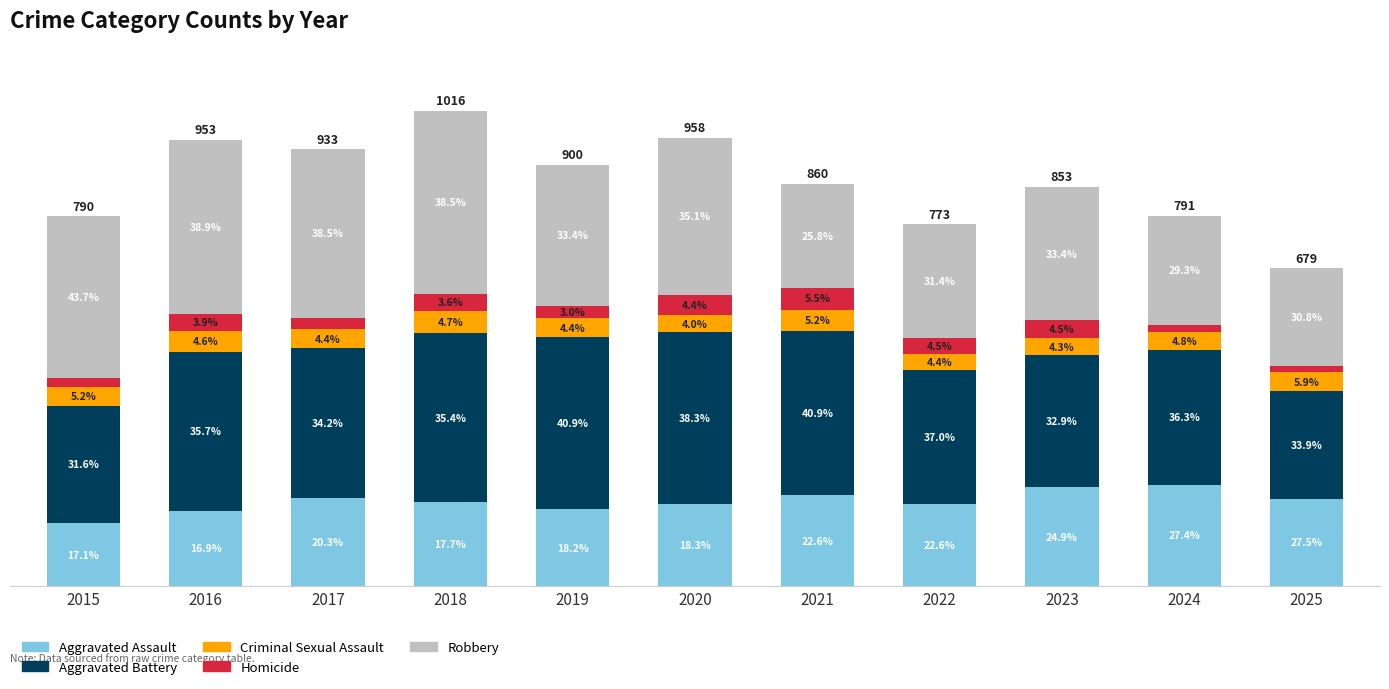

What are all the series names shown in the legend?

Aggravated Assault, Aggravated Battery, Criminal Sexual Assault, Homicide, Robbery